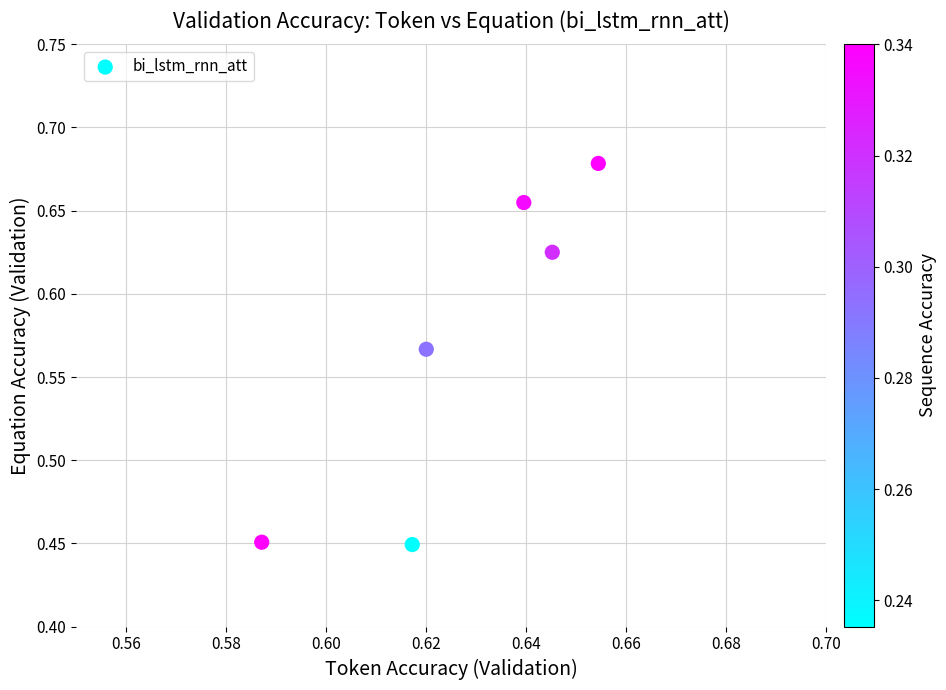

Count the number of points in this scatter plot.

6